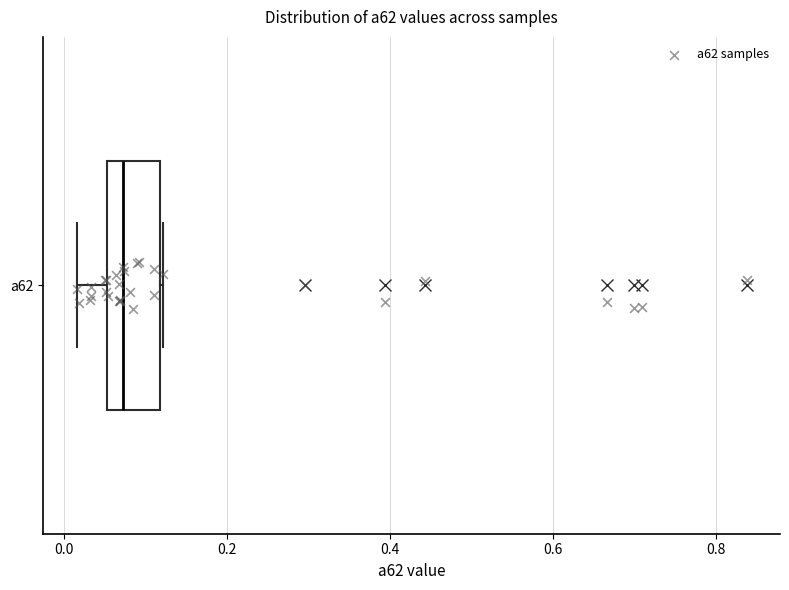

Where does the median line of the box for a62 sit on the x-axis? The values are not printed on the chart, so give them approximately, as read against the axis.

0.08